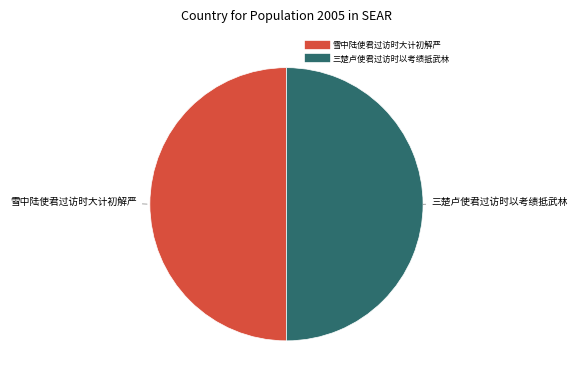

Count the number of slices in the pie.

2